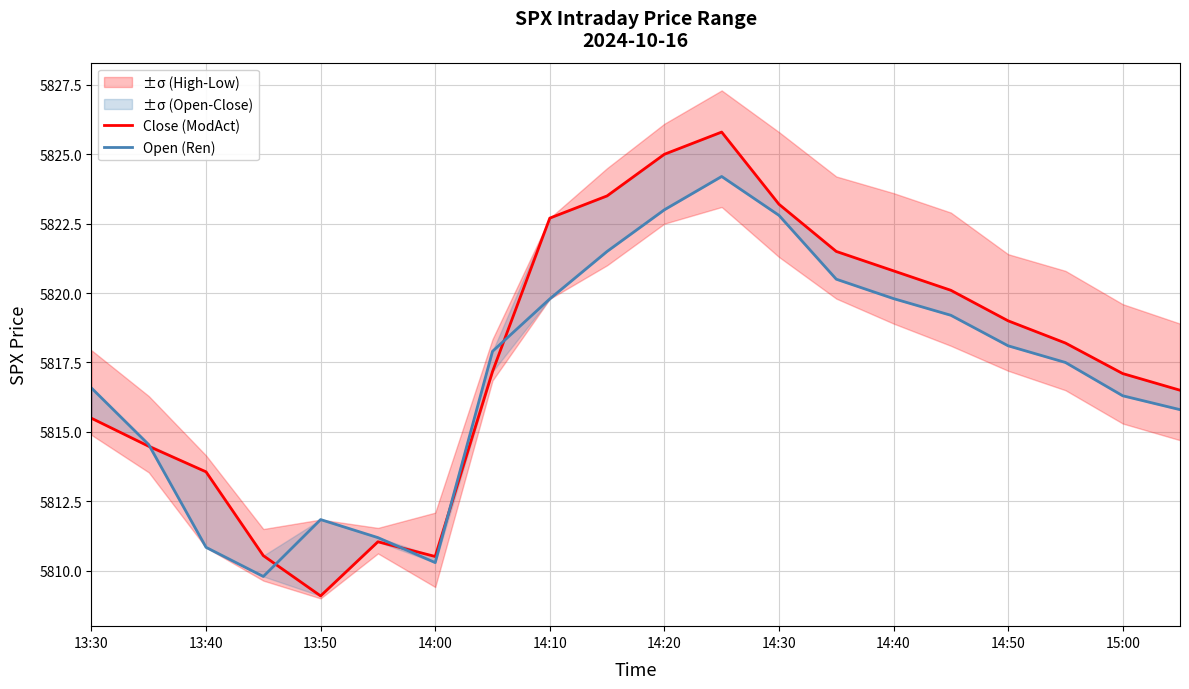

Reading right to left, transcribe all the data shown in this chart.

Close (ModAct): 5816.5	5817.1	5818.2	5819.0	5820.1	5820.8	5821.5	5823.2	5825.8	5825.0	5823.5	5822.7	5817.2	5810.5	5811.0	5809.1	5810.5	5813.6	5814.5	5815.5
Open (Ren): 5815.8	5816.3	5817.5	5818.1	5819.2	5819.8	5820.5	5822.8	5824.2	5823.0	5821.5	5819.8	5817.9	5810.3	5811.2	5811.8	5809.8	5810.8	5814.5	5816.6